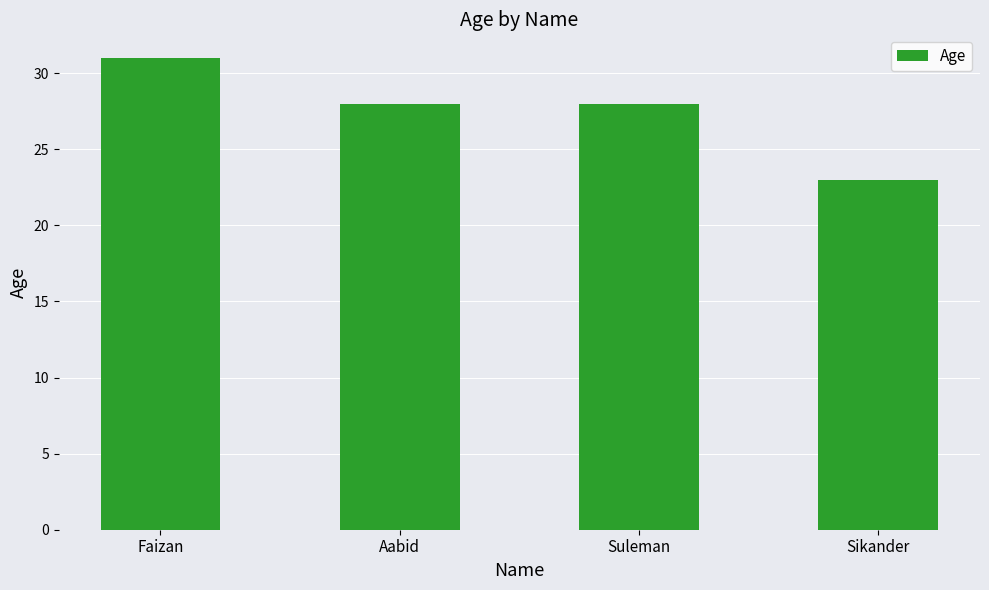

What is the approximate value at Sikander?

23